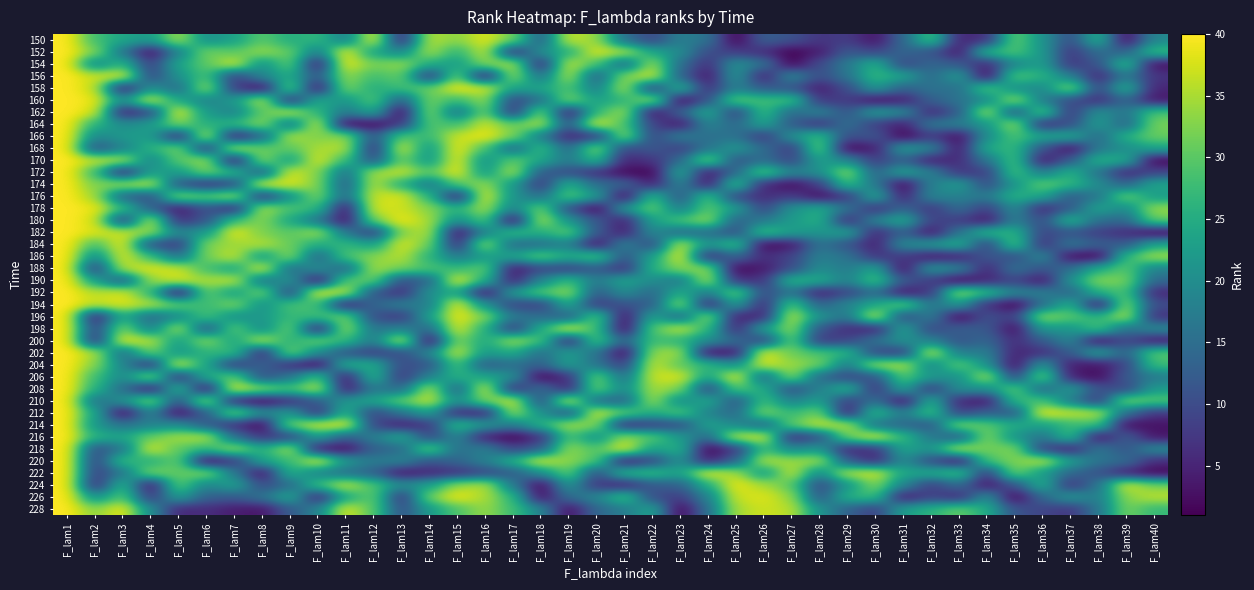

Reading right to left, list all the values displayed in this chart.

150: F_lam40=19	F_lam39=2	F_lam38=26	F_lam37=10	F_lam36=21	F_lam35=31	F_lam34=6	F_lam33=5	F_lam32=29	F_lam31=14	F_lam30=3	F_lam29=8	F_lam28=7	F_lam27=11	F_lam26=13	F_lam25=1	F_lam24=16	F_lam23=18	F_lam22=9	F_lam21=15	F_lam20=34	F_lam19=37	F_lam18=12	F_lam17=32	F_lam16=38	F_lam15=33	F_lam14=36	F_lam13=4	F_lam12=39	F_lam11=17	F_lam10=27	F_lam9=25	F_lam8=30	F_lam7=23	F_lam6=20	F_lam5=35	F_lam4=22	F_lam3=24	F_lam2=28	F_lam1=40
152: F_lam40=28	F_lam39=13	F_lam38=15	F_lam37=7	F_lam36=22	F_lam35=29	F_lam34=27	F_lam33=3	F_lam32=11	F_lam31=14	F_lam30=9	F_lam29=12	F_lam28=4	F_lam27=1	F_lam26=6	F_lam25=8	F_lam24=10	F_lam23=20	F_lam22=24	F_lam21=36	F_lam20=38	F_lam19=25	F_lam18=21	F_lam17=5	F_lam16=37	F_lam15=26	F_lam14=35	F_lam13=19	F_lam12=23	F_lam11=39	F_lam10=17	F_lam9=31	F_lam8=34	F_lam7=30	F_lam6=32	F_lam5=18	F_lam4=2	F_lam3=16	F_lam2=33	F_lam1=40
154: F_lam40=2	F_lam39=28	F_lam38=11	F_lam37=7	F_lam36=23	F_lam35=19	F_lam34=5	F_lam33=12	F_lam32=14	F_lam31=9	F_lam30=26	F_lam29=17	F_lam28=10	F_lam27=1	F_lam26=16	F_lam25=21	F_lam24=6	F_lam23=15	F_lam22=35	F_lam21=13	F_lam20=29	F_lam19=37	F_lam18=4	F_lam17=36	F_lam16=33	F_lam15=22	F_lam14=25	F_lam13=34	F_lam12=32	F_lam11=39	F_lam10=3	F_lam9=31	F_lam8=20	F_lam7=38	F_lam6=30	F_lam5=24	F_lam4=8	F_lam3=27	F_lam2=18	F_lam1=40
156: F_lam40=7	F_lam39=17	F_lam38=5	F_lam37=18	F_lam36=26	F_lam35=30	F_lam34=1	F_lam33=23	F_lam32=14	F_lam31=24	F_lam30=27	F_lam29=16	F_lam28=10	F_lam27=20	F_lam26=4	F_lam25=22	F_lam24=3	F_lam23=13	F_lam22=38	F_lam21=33	F_lam20=12	F_lam19=36	F_lam18=15	F_lam17=35	F_lam16=2	F_lam15=32	F_lam14=6	F_lam13=31	F_lam12=28	F_lam11=34	F_lam10=11	F_lam9=25	F_lam8=19	F_lam7=8	F_lam6=29	F_lam5=21	F_lam4=9	F_lam3=39	F_lam2=37	F_lam1=40
158: F_lam40=5	F_lam39=26	F_lam38=9	F_lam37=34	F_lam36=19	F_lam35=20	F_lam34=30	F_lam33=15	F_lam32=16	F_lam31=13	F_lam30=22	F_lam29=10	F_lam28=4	F_lam27=11	F_lam26=12	F_lam25=18	F_lam24=6	F_lam23=27	F_lam22=7	F_lam21=36	F_lam20=17	F_lam19=29	F_lam18=24	F_lam17=23	F_lam16=38	F_lam15=39	F_lam14=31	F_lam13=28	F_lam12=25	F_lam11=33	F_lam10=2	F_lam9=32	F_lam8=1	F_lam7=8	F_lam6=35	F_lam5=14	F_lam4=21	F_lam3=3	F_lam2=37	F_lam1=40
160: F_lam40=3	F_lam39=14	F_lam38=6	F_lam37=10	F_lam36=17	F_lam35=35	F_lam34=19	F_lam33=16	F_lam32=13	F_lam31=4	F_lam30=2	F_lam29=8	F_lam28=7	F_lam27=29	F_lam26=28	F_lam25=31	F_lam24=11	F_lam23=1	F_lam22=36	F_lam21=26	F_lam20=23	F_lam19=33	F_lam18=15	F_lam17=9	F_lam16=34	F_lam15=27	F_lam14=32	F_lam13=12	F_lam12=30	F_lam11=21	F_lam10=25	F_lam9=5	F_lam8=37	F_lam7=22	F_lam6=18	F_lam5=24	F_lam4=38	F_lam3=20	F_lam2=39	F_lam1=40
162: F_lam40=29	F_lam39=16	F_lam38=21	F_lam37=7	F_lam36=31	F_lam35=10	F_lam34=36	F_lam33=12	F_lam32=5	F_lam31=20	F_lam30=23	F_lam29=11	F_lam28=19	F_lam27=14	F_lam26=28	F_lam25=8	F_lam24=25	F_lam23=13	F_lam22=2	F_lam21=35	F_lam20=27	F_lam19=3	F_lam18=33	F_lam17=6	F_lam16=32	F_lam15=15	F_lam14=34	F_lam13=1	F_lam12=24	F_lam11=17	F_lam10=26	F_lam9=37	F_lam8=30	F_lam7=18	F_lam6=22	F_lam5=39	F_lam4=9	F_lam3=4	F_lam2=38	F_lam1=40
164: F_lam40=32	F_lam39=13	F_lam38=23	F_lam37=10	F_lam36=5	F_lam35=35	F_lam34=21	F_lam33=18	F_lam32=17	F_lam31=4	F_lam30=8	F_lam29=16	F_lam28=6	F_lam27=12	F_lam26=24	F_lam25=14	F_lam24=19	F_lam23=3	F_lam22=9	F_lam21=29	F_lam20=39	F_lam19=11	F_lam18=36	F_lam17=31	F_lam16=37	F_lam15=28	F_lam14=30	F_lam13=7	F_lam12=2	F_lam11=1	F_lam10=38	F_lam9=15	F_lam8=34	F_lam7=27	F_lam6=25	F_lam5=33	F_lam4=22	F_lam3=20	F_lam2=26	F_lam1=40
166: F_lam40=31	F_lam39=26	F_lam38=14	F_lam37=25	F_lam36=24	F_lam35=29	F_lam34=20	F_lam33=2	F_lam32=8	F_lam31=1	F_lam30=12	F_lam29=10	F_lam28=28	F_lam27=21	F_lam26=7	F_lam25=16	F_lam24=15	F_lam23=18	F_lam22=9	F_lam21=35	F_lam20=6	F_lam19=5	F_lam18=17	F_lam17=33	F_lam16=39	F_lam15=37	F_lam14=27	F_lam13=30	F_lam12=11	F_lam11=34	F_lam10=32	F_lam9=36	F_lam8=13	F_lam7=3	F_lam6=38	F_lam5=4	F_lam4=23	F_lam3=22	F_lam2=19	F_lam1=40
168: F_lam40=24	F_lam39=20	F_lam38=17	F_lam37=2	F_lam36=11	F_lam35=27	F_lam34=25	F_lam33=3	F_lam32=19	F_lam31=23	F_lam30=4	F_lam29=1	F_lam28=32	F_lam27=7	F_lam26=15	F_lam25=22	F_lam24=16	F_lam23=8	F_lam22=12	F_lam21=9	F_lam20=34	F_lam19=14	F_lam18=28	F_lam17=13	F_lam16=29	F_lam15=39	F_lam14=21	F_lam13=38	F_lam12=5	F_lam11=36	F_lam10=35	F_lam9=30	F_lam8=31	F_lam7=37	F_lam6=6	F_lam5=33	F_lam4=26	F_lam3=18	F_lam2=10	F_lam1=40
170: F_lam40=1	F_lam39=25	F_lam38=26	F_lam37=12	F_lam36=3	F_lam35=29	F_lam34=16	F_lam33=6	F_lam32=4	F_lam31=13	F_lam30=8	F_lam29=19	F_lam28=23	F_lam27=9	F_lam26=15	F_lam25=11	F_lam24=33	F_lam23=14	F_lam22=7	F_lam21=5	F_lam20=27	F_lam19=17	F_lam18=24	F_lam17=31	F_lam16=20	F_lam15=39	F_lam14=21	F_lam13=32	F_lam12=10	F_lam11=28	F_lam10=38	F_lam9=22	F_lam8=34	F_lam7=2	F_lam6=35	F_lam5=30	F_lam4=18	F_lam3=36	F_lam2=37	F_lam1=40
172: F_lam40=9	F_lam39=5	F_lam38=16	F_lam37=26	F_lam36=17	F_lam35=29	F_lam34=8	F_lam33=7	F_lam32=18	F_lam31=24	F_lam30=13	F_lam29=34	F_lam28=20	F_lam27=19	F_lam26=31	F_lam25=14	F_lam24=3	F_lam23=25	F_lam22=1	F_lam21=2	F_lam20=6	F_lam19=10	F_lam18=12	F_lam17=36	F_lam16=21	F_lam15=39	F_lam14=30	F_lam13=37	F_lam12=35	F_lam11=15	F_lam10=33	F_lam9=38	F_lam8=11	F_lam7=27	F_lam6=32	F_lam5=22	F_lam4=23	F_lam3=4	F_lam2=28	F_lam1=40
174: F_lam40=24	F_lam39=13	F_lam38=20	F_lam37=27	F_lam36=31	F_lam35=21	F_lam34=10	F_lam33=23	F_lam32=18	F_lam31=1	F_lam30=17	F_lam29=28	F_lam28=8	F_lam27=2	F_lam26=5	F_lam25=29	F_lam24=3	F_lam23=19	F_lam22=4	F_lam21=14	F_lam20=15	F_lam19=26	F_lam18=7	F_lam17=22	F_lam16=34	F_lam15=30	F_lam14=16	F_lam13=25	F_lam12=36	F_lam11=12	F_lam10=33	F_lam9=38	F_lam8=39	F_lam7=9	F_lam6=6	F_lam5=11	F_lam4=37	F_lam3=35	F_lam2=32	F_lam1=40
176: F_lam40=22	F_lam39=32	F_lam38=16	F_lam37=12	F_lam36=24	F_lam35=26	F_lam34=17	F_lam33=18	F_lam32=19	F_lam31=4	F_lam30=25	F_lam29=7	F_lam28=2	F_lam27=8	F_lam26=6	F_lam25=9	F_lam24=29	F_lam23=11	F_lam22=28	F_lam21=1	F_lam20=23	F_lam19=30	F_lam18=15	F_lam17=21	F_lam16=39	F_lam15=3	F_lam14=27	F_lam13=38	F_lam12=37	F_lam11=14	F_lam10=33	F_lam9=20	F_lam8=5	F_lam7=36	F_lam6=31	F_lam5=34	F_lam4=10	F_lam3=13	F_lam2=35	F_lam1=40
178: F_lam40=34	F_lam39=19	F_lam38=24	F_lam37=12	F_lam36=5	F_lam35=20	F_lam34=8	F_lam33=15	F_lam32=7	F_lam31=14	F_lam30=6	F_lam29=16	F_lam28=25	F_lam27=21	F_lam26=9	F_lam25=23	F_lam24=30	F_lam23=17	F_lam22=31	F_lam21=22	F_lam20=1	F_lam19=10	F_lam18=32	F_lam17=18	F_lam16=35	F_lam15=26	F_lam14=33	F_lam13=37	F_lam12=38	F_lam11=2	F_lam10=27	F_lam9=29	F_lam8=36	F_lam7=4	F_lam6=11	F_lam5=3	F_lam4=13	F_lam3=28	F_lam2=39	F_lam1=40
180: F_lam40=31	F_lam39=14	F_lam38=15	F_lam37=27	F_lam36=10	F_lam35=18	F_lam34=3	F_lam33=8	F_lam32=9	F_lam31=25	F_lam30=19	F_lam29=5	F_lam28=26	F_lam27=22	F_lam26=17	F_lam25=13	F_lam24=34	F_lam23=29	F_lam22=23	F_lam21=4	F_lam20=12	F_lam19=21	F_lam18=36	F_lam17=1	F_lam16=30	F_lam15=20	F_lam14=35	F_lam13=39	F_lam12=32	F_lam11=2	F_lam10=16	F_lam9=24	F_lam8=33	F_lam7=28	F_lam6=11	F_lam5=6	F_lam4=37	F_lam3=7	F_lam2=38	F_lam1=40
182: F_lam40=1	F_lam39=6	F_lam38=8	F_lam37=11	F_lam36=9	F_lam35=26	F_lam34=27	F_lam33=16	F_lam32=3	F_lam31=13	F_lam30=5	F_lam29=24	F_lam28=21	F_lam27=23	F_lam26=29	F_lam25=10	F_lam24=15	F_lam23=14	F_lam22=20	F_lam21=4	F_lam20=12	F_lam19=31	F_lam18=25	F_lam17=28	F_lam16=18	F_lam15=2	F_lam14=36	F_lam13=33	F_lam12=7	F_lam11=17	F_lam10=35	F_lam9=30	F_lam8=32	F_lam7=39	F_lam6=22	F_lam5=19	F_lam4=34	F_lam3=37	F_lam2=38	F_lam1=40
184: F_lam40=24	F_lam39=12	F_lam38=13	F_lam37=17	F_lam36=6	F_lam35=30	F_lam34=8	F_lam33=26	F_lam32=22	F_lam31=20	F_lam30=4	F_lam29=11	F_lam28=16	F_lam27=3	F_lam26=1	F_lam25=29	F_lam24=21	F_lam23=37	F_lam22=9	F_lam21=19	F_lam20=2	F_lam19=18	F_lam18=15	F_lam17=14	F_lam16=35	F_lam15=5	F_lam14=32	F_lam13=38	F_lam12=23	F_lam11=27	F_lam10=25	F_lam9=31	F_lam8=36	F_lam7=34	F_lam6=33	F_lam5=7	F_lam4=10	F_lam3=39	F_lam2=28	F_lam1=40
186: F_lam40=35	F_lam39=27	F_lam38=1	F_lam37=2	F_lam36=20	F_lam35=10	F_lam34=12	F_lam33=4	F_lam32=3	F_lam31=8	F_lam30=7	F_lam29=16	F_lam28=18	F_lam27=9	F_lam26=6	F_lam25=14	F_lam24=5	F_lam23=39	F_lam22=23	F_lam21=11	F_lam20=30	F_lam19=25	F_lam18=31	F_lam17=24	F_lam16=22	F_lam15=17	F_lam14=26	F_lam13=36	F_lam12=33	F_lam11=29	F_lam10=13	F_lam9=34	F_lam8=21	F_lam7=37	F_lam6=32	F_lam5=15	F_lam4=28	F_lam3=38	F_lam2=19	F_lam1=40
188: F_lam40=18	F_lam39=30	F_lam38=25	F_lam37=15	F_lam36=11	F_lam35=16	F_lam34=5	F_lam33=19	F_lam32=22	F_lam31=2	F_lam30=24	F_lam29=17	F_lam28=20	F_lam27=10	F_lam26=4	F_lam25=1	F_lam24=34	F_lam23=33	F_lam22=26	F_lam21=6	F_lam20=12	F_lam19=8	F_lam18=9	F_lam17=3	F_lam16=31	F_lam15=27	F_lam14=29	F_lam13=32	F_lam12=35	F_lam11=13	F_lam10=21	F_lam9=14	F_lam8=39	F_lam7=23	F_lam6=28	F_lam5=37	F_lam4=38	F_lam3=36	F_lam2=7	F_lam1=40
190: F_lam40=14	F_lam39=32	F_lam38=33	F_lam37=21	F_lam36=3	F_lam35=9	F_lam34=5	F_lam33=1	F_lam32=8	F_lam31=12	F_lam30=29	F_lam29=18	F_lam28=25	F_lam27=27	F_lam26=7	F_lam25=6	F_lam24=36	F_lam23=16	F_lam22=20	F_lam21=24	F_lam20=17	F_lam19=28	F_lam18=19	F_lam17=4	F_lam16=26	F_lam15=39	F_lam14=13	F_lam13=10	F_lam12=31	F_lam11=30	F_lam10=2	F_lam9=22	F_lam8=15	F_lam7=37	F_lam6=35	F_lam5=38	F_lam4=34	F_lam3=11	F_lam2=23	F_lam1=40
192: F_lam40=5	F_lam39=29	F_lam38=26	F_lam37=13	F_lam36=18	F_lam35=19	F_lam34=28	F_lam33=35	F_lam32=7	F_lam31=3	F_lam30=15	F_lam29=9	F_lam28=4	F_lam27=16	F_lam26=10	F_lam25=32	F_lam24=17	F_lam23=25	F_lam22=14	F_lam21=20	F_lam20=12	F_lam19=34	F_lam18=30	F_lam17=23	F_lam16=2	F_lam15=24	F_lam14=21	F_lam13=6	F_lam12=11	F_lam11=37	F_lam10=39	F_lam9=8	F_lam8=33	F_lam7=22	F_lam6=31	F_lam5=1	F_lam4=27	F_lam3=38	F_lam2=36	F_lam1=40
194: F_lam40=10	F_lam39=34	F_lam38=2	F_lam37=26	F_lam36=15	F_lam35=1	F_lam34=6	F_lam33=22	F_lam32=16	F_lam31=32	F_lam30=24	F_lam29=19	F_lam28=13	F_lam27=30	F_lam26=5	F_lam25=23	F_lam24=4	F_lam23=35	F_lam22=12	F_lam21=11	F_lam20=7	F_lam19=25	F_lam18=8	F_lam17=9	F_lam16=21	F_lam15=39	F_lam14=17	F_lam13=18	F_lam12=14	F_lam11=3	F_lam10=28	F_lam9=29	F_lam8=20	F_lam7=33	F_lam6=27	F_lam5=31	F_lam4=36	F_lam3=38	F_lam2=37	F_lam1=40
196: F_lam40=6	F_lam39=36	F_lam38=26	F_lam37=30	F_lam36=34	F_lam35=8	F_lam34=11	F_lam33=1	F_lam32=18	F_lam31=9	F_lam30=38	F_lam29=16	F_lam28=21	F_lam27=37	F_lam26=5	F_lam25=4	F_lam24=35	F_lam23=13	F_lam22=24	F_lam21=2	F_lam20=31	F_lam19=12	F_lam18=15	F_lam17=17	F_lam16=33	F_lam15=39	F_lam14=23	F_lam13=7	F_lam12=10	F_lam11=32	F_lam10=28	F_lam9=27	F_lam8=22	F_lam7=20	F_lam6=29	F_lam5=19	F_lam4=14	F_lam3=25	F_lam2=3	F_lam1=40
198: F_lam40=20	F_lam39=15	F_lam38=29	F_lam37=21	F_lam36=22	F_lam35=2	F_lam34=12	F_lam33=13	F_lam32=9	F_lam31=24	F_lam30=4	F_lam29=6	F_lam28=11	F_lam27=34	F_lam26=23	F_lam25=5	F_lam24=27	F_lam23=37	F_lam22=30	F_lam21=1	F_lam20=28	F_lam19=39	F_lam18=25	F_lam17=7	F_lam16=26	F_lam15=38	F_lam14=14	F_lam13=18	F_lam12=16	F_lam11=35	F_lam10=3	F_lam9=32	F_lam8=19	F_lam7=31	F_lam6=10	F_lam5=36	F_lam4=17	F_lam3=33	F_lam2=8	F_lam1=40
200: F_lam40=3	F_lam39=10	F_lam38=2	F_lam37=19	F_lam36=12	F_lam35=6	F_lam34=14	F_lam33=11	F_lam32=18	F_lam31=21	F_lam30=16	F_lam29=9	F_lam28=7	F_lam27=31	F_lam26=8	F_lam25=15	F_lam24=20	F_lam23=26	F_lam22=28	F_lam21=13	F_lam20=30	F_lam19=4	F_lam18=29	F_lam17=35	F_lam16=24	F_lam15=33	F_lam14=1	F_lam13=38	F_lam12=17	F_lam11=27	F_lam10=32	F_lam9=25	F_lam8=37	F_lam7=23	F_lam6=34	F_lam5=22	F_lam4=36	F_lam3=39	F_lam2=5	F_lam1=40
202: F_lam40=30	F_lam39=13	F_lam38=24	F_lam37=12	F_lam36=6	F_lam35=5	F_lam34=18	F_lam33=17	F_lam32=38	F_lam31=7	F_lam30=9	F_lam29=27	F_lam28=29	F_lam27=31	F_lam26=39	F_lam25=3	F_lam24=2	F_lam23=35	F_lam22=34	F_lam21=1	F_lam20=16	F_lam19=23	F_lam18=15	F_lam17=25	F_lam16=22	F_lam15=37	F_lam14=19	F_lam13=10	F_lam12=8	F_lam11=11	F_lam10=20	F_lam9=33	F_lam8=4	F_lam7=28	F_lam6=26	F_lam5=21	F_lam4=32	F_lam3=14	F_lam2=36	F_lam1=40
204: F_lam40=28	F_lam39=9	F_lam38=3	F_lam37=4	F_lam36=22	F_lam35=2	F_lam34=21	F_lam33=31	F_lam32=18	F_lam31=36	F_lam30=35	F_lam29=17	F_lam28=32	F_lam27=34	F_lam26=38	F_lam25=20	F_lam24=27	F_lam23=30	F_lam22=37	F_lam21=8	F_lam20=16	F_lam19=23	F_lam18=13	F_lam17=15	F_lam16=12	F_lam15=29	F_lam14=11	F_lam13=10	F_lam12=25	F_lam11=26	F_lam10=1	F_lam9=6	F_lam8=14	F_lam7=7	F_lam6=24	F_lam5=39	F_lam4=5	F_lam3=19	F_lam2=33	F_lam1=40
206: F_lam40=17	F_lam39=12	F_lam38=2	F_lam37=4	F_lam36=33	F_lam35=8	F_lam34=36	F_lam33=20	F_lam32=22	F_lam31=30	F_lam30=11	F_lam29=9	F_lam28=14	F_lam27=34	F_lam26=13	F_lam25=39	F_lam24=23	F_lam23=38	F_lam22=37	F_lam21=15	F_lam20=32	F_lam19=6	F_lam18=1	F_lam17=21	F_lam16=24	F_lam15=26	F_lam14=18	F_lam13=7	F_lam12=27	F_lam11=3	F_lam10=29	F_lam9=16	F_lam8=10	F_lam7=31	F_lam6=25	F_lam5=5	F_lam4=35	F_lam3=19	F_lam2=28	F_lam1=40
208: F_lam40=22	F_lam39=9	F_lam38=11	F_lam37=23	F_lam36=13	F_lam35=31	F_lam34=20	F_lam33=21	F_lam32=7	F_lam31=24	F_lam30=6	F_lam29=27	F_lam28=18	F_lam27=10	F_lam26=25	F_lam25=30	F_lam24=8	F_lam23=33	F_lam22=35	F_lam21=19	F_lam20=32	F_lam19=4	F_lam18=16	F_lam17=5	F_lam16=38	F_lam15=12	F_lam14=36	F_lam13=14	F_lam12=17	F_lam11=3	F_lam10=37	F_lam9=29	F_lam8=34	F_lam7=39	F_lam6=1	F_lam5=28	F_lam4=2	F_lam3=15	F_lam2=26	F_lam1=40
210: F_lam40=30	F_lam39=33	F_lam38=7	F_lam37=17	F_lam36=29	F_lam35=27	F_lam34=3	F_lam33=5	F_lam32=26	F_lam31=2	F_lam30=16	F_lam29=8	F_lam28=23	F_lam27=18	F_lam26=28	F_lam25=11	F_lam24=25	F_lam23=19	F_lam22=35	F_lam21=13	F_lam20=14	F_lam19=39	F_lam18=9	F_lam17=38	F_lam16=32	F_lam15=20	F_lam14=37	F_lam13=31	F_lam12=24	F_lam11=22	F_lam10=12	F_lam9=6	F_lam8=1	F_lam7=4	F_lam6=36	F_lam5=10	F_lam4=34	F_lam3=21	F_lam2=15	F_lam1=40
212: F_lam40=7	F_lam39=15	F_lam38=36	F_lam37=37	F_lam36=39	F_lam35=11	F_lam34=13	F_lam33=8	F_lam32=29	F_lam31=17	F_lam30=28	F_lam29=3	F_lam28=32	F_lam27=27	F_lam26=33	F_lam25=14	F_lam24=18	F_lam23=30	F_lam22=25	F_lam21=31	F_lam20=38	F_lam19=10	F_lam18=21	F_lam17=35	F_lam16=4	F_lam15=5	F_lam14=23	F_lam13=16	F_lam12=9	F_lam11=26	F_lam10=6	F_lam9=22	F_lam8=20	F_lam7=34	F_lam6=12	F_lam5=2	F_lam4=19	F_lam3=1	F_lam2=24	F_lam1=40
214: F_lam40=3	F_lam39=2	F_lam38=29	F_lam37=27	F_lam36=23	F_lam35=25	F_lam34=30	F_lam33=34	F_lam32=11	F_lam31=14	F_lam30=15	F_lam29=36	F_lam28=37	F_lam27=31	F_lam26=13	F_lam25=19	F_lam24=24	F_lam23=10	F_lam22=8	F_lam21=5	F_lam20=33	F_lam19=35	F_lam18=26	F_lam17=17	F_lam16=22	F_lam15=28	F_lam14=7	F_lam13=4	F_lam12=9	F_lam11=39	F_lam10=38	F_lam9=32	F_lam8=1	F_lam7=6	F_lam6=12	F_lam5=20	F_lam4=18	F_lam3=16	F_lam2=21	F_lam1=40
216: F_lam40=3	F_lam39=13	F_lam38=2	F_lam37=28	F_lam36=16	F_lam35=21	F_lam34=33	F_lam33=11	F_lam32=17	F_lam31=27	F_lam30=39	F_lam29=32	F_lam28=10	F_lam27=5	F_lam26=38	F_lam25=37	F_lam24=14	F_lam23=22	F_lam22=30	F_lam21=34	F_lam20=20	F_lam19=29	F_lam18=6	F_lam17=1	F_lam16=4	F_lam15=19	F_lam14=9	F_lam13=25	F_lam12=18	F_lam11=12	F_lam10=23	F_lam9=8	F_lam8=7	F_lam7=15	F_lam6=36	F_lam5=35	F_lam4=31	F_lam3=24	F_lam2=26	F_lam1=40
218: F_lam40=20	F_lam39=11	F_lam38=17	F_lam37=4	F_lam36=8	F_lam35=33	F_lam34=31	F_lam33=37	F_lam32=21	F_lam31=24	F_lam30=6	F_lam29=5	F_lam28=22	F_lam27=19	F_lam26=28	F_lam25=7	F_lam24=1	F_lam23=26	F_lam22=23	F_lam21=39	F_lam20=29	F_lam19=34	F_lam18=12	F_lam17=9	F_lam16=18	F_lam15=15	F_lam14=32	F_lam13=14	F_lam12=13	F_lam11=2	F_lam10=3	F_lam9=36	F_lam8=25	F_lam7=35	F_lam6=27	F_lam5=30	F_lam4=38	F_lam3=16	F_lam2=10	F_lam1=40
220: F_lam40=6	F_lam39=15	F_lam38=16	F_lam37=23	F_lam36=37	F_lam35=32	F_lam34=29	F_lam33=2	F_lam32=10	F_lam31=20	F_lam30=5	F_lam29=12	F_lam28=35	F_lam27=34	F_lam26=36	F_lam25=13	F_lam24=4	F_lam23=21	F_lam22=9	F_lam21=3	F_lam20=30	F_lam19=33	F_lam18=38	F_lam17=26	F_lam16=18	F_lam15=14	F_lam14=11	F_lam13=19	F_lam12=17	F_lam11=22	F_lam10=39	F_lam9=27	F_lam8=24	F_lam7=7	F_lam6=1	F_lam5=31	F_lam4=25	F_lam3=28	F_lam2=8	F_lam1=40
222: F_lam40=1	F_lam39=4	F_lam38=11	F_lam37=14	F_lam36=22	F_lam35=32	F_lam34=7	F_lam33=29	F_lam32=25	F_lam31=24	F_lam30=38	F_lam29=36	F_lam28=19	F_lam27=37	F_lam26=21	F_lam25=35	F_lam24=39	F_lam23=23	F_lam22=28	F_lam21=27	F_lam20=10	F_lam19=31	F_lam18=20	F_lam17=12	F_lam16=9	F_lam15=6	F_lam14=5	F_lam13=3	F_lam12=13	F_lam11=15	F_lam10=18	F_lam9=26	F_lam8=2	F_lam7=17	F_lam6=34	F_lam5=30	F_lam4=33	F_lam3=16	F_lam2=8	F_lam1=40
224: F_lam40=32	F_lam39=38	F_lam38=16	F_lam37=6	F_lam36=26	F_lam35=11	F_lam34=3	F_lam33=15	F_lam32=8	F_lam31=19	F_lam30=33	F_lam29=21	F_lam28=9	F_lam27=30	F_lam26=35	F_lam25=39	F_lam24=25	F_lam23=13	F_lam22=12	F_lam21=4	F_lam20=7	F_lam19=22	F_lam18=1	F_lam17=17	F_lam16=36	F_lam15=34	F_lam14=23	F_lam13=20	F_lam12=29	F_lam11=37	F_lam10=28	F_lam9=14	F_lam8=10	F_lam7=24	F_lam6=18	F_lam5=31	F_lam4=2	F_lam3=27	F_lam2=5	F_lam1=40
226: F_lam40=36	F_lam39=33	F_lam38=17	F_lam37=22	F_lam36=14	F_lam35=1	F_lam34=21	F_lam33=5	F_lam32=9	F_lam31=3	F_lam30=28	F_lam29=26	F_lam28=11	F_lam27=34	F_lam26=38	F_lam25=37	F_lam24=18	F_lam23=8	F_lam22=10	F_lam21=29	F_lam20=19	F_lam19=15	F_lam18=2	F_lam17=27	F_lam16=35	F_lam15=39	F_lam14=32	F_lam13=6	F_lam12=31	F_lam11=24	F_lam10=4	F_lam9=25	F_lam8=16	F_lam7=12	F_lam6=13	F_lam5=23	F_lam4=7	F_lam3=30	F_lam2=20	F_lam1=40
228: F_lam40=27	F_lam39=32	F_lam38=16	F_lam37=7	F_lam36=9	F_lam35=11	F_lam34=25	F_lam33=31	F_lam32=26	F_lam31=23	F_lam30=8	F_lam29=13	F_lam28=21	F_lam27=36	F_lam26=37	F_lam25=35	F_lam24=15	F_lam23=1	F_lam22=24	F_lam21=17	F_lam20=14	F_lam19=2	F_lam18=19	F_lam17=28	F_lam16=34	F_lam15=29	F_lam14=22	F_lam13=10	F_lam12=30	F_lam11=38	F_lam10=18	F_lam9=12	F_lam8=3	F_lam7=4	F_lam6=6	F_lam5=5	F_lam4=20	F_lam3=39	F_lam2=33	F_lam1=40